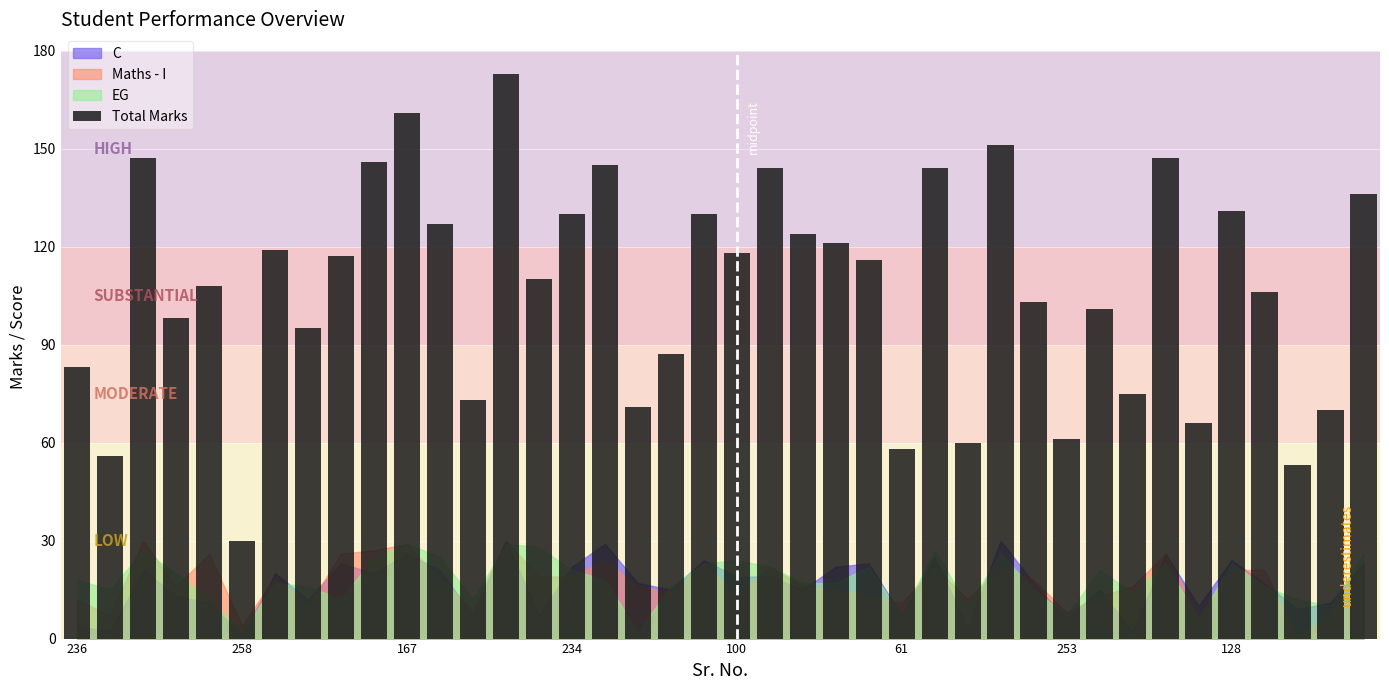

What is the greatest value displayed?

173